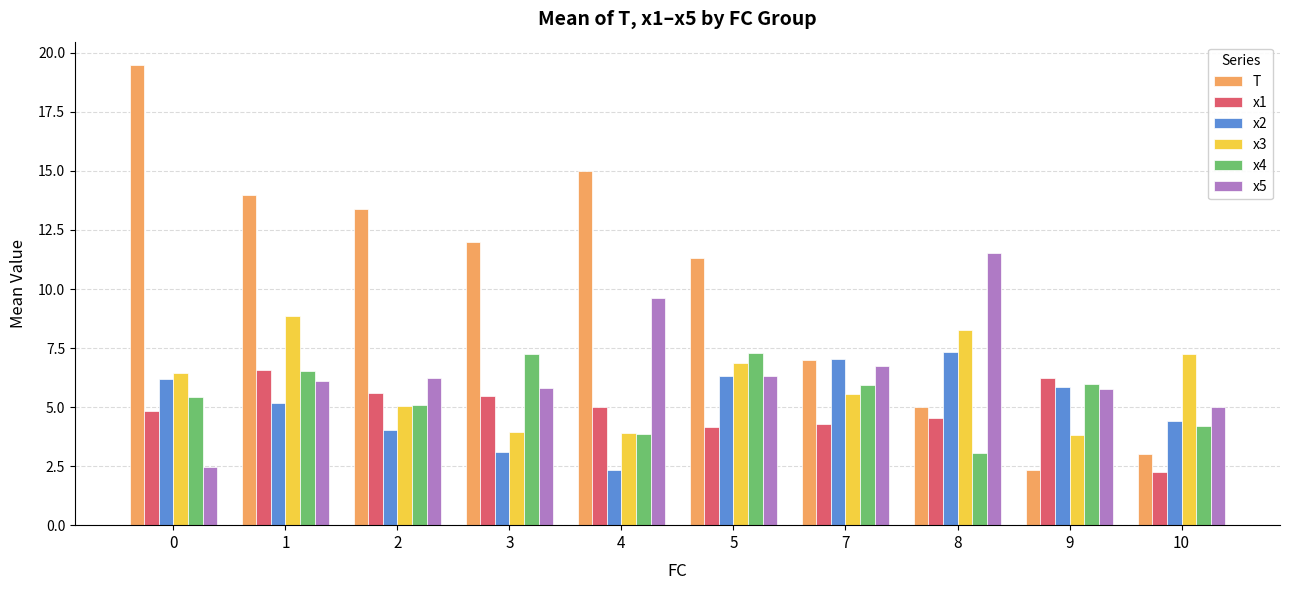

What is the total value across all series at 0?

44.9